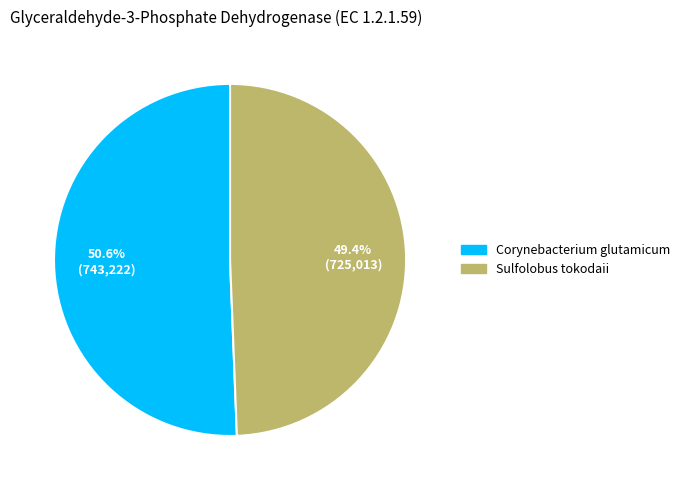

How many slices are in this pie chart?

2